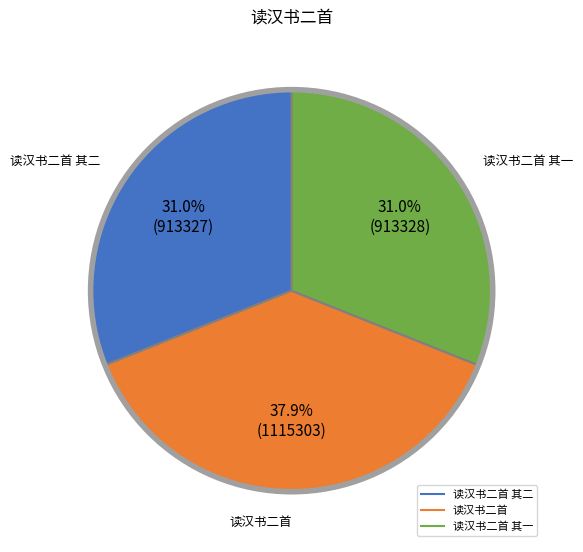

Is there a majority slice in this chart?

No